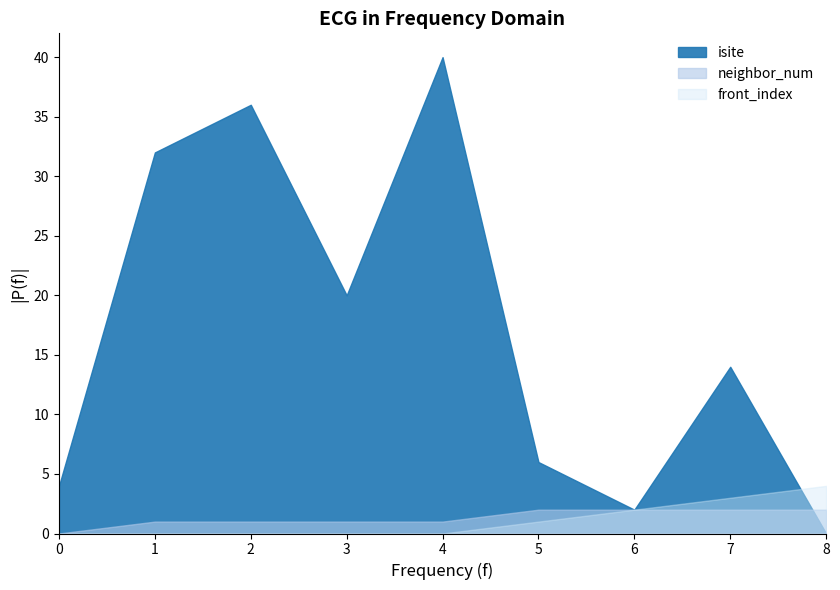

List the labels in order of neighbor_num value, largest first.

5, 6, 7, 8, 1, 2, 3, 4, 0